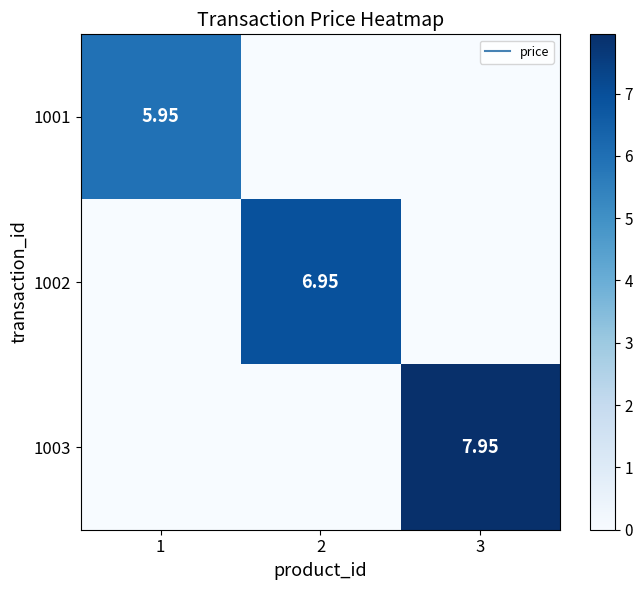

At which label is 1003 closest to 3?

1